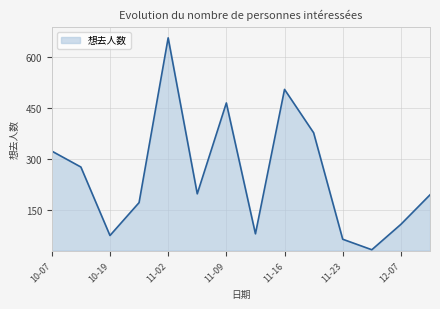

What is the maximum value shown in the chart?

657